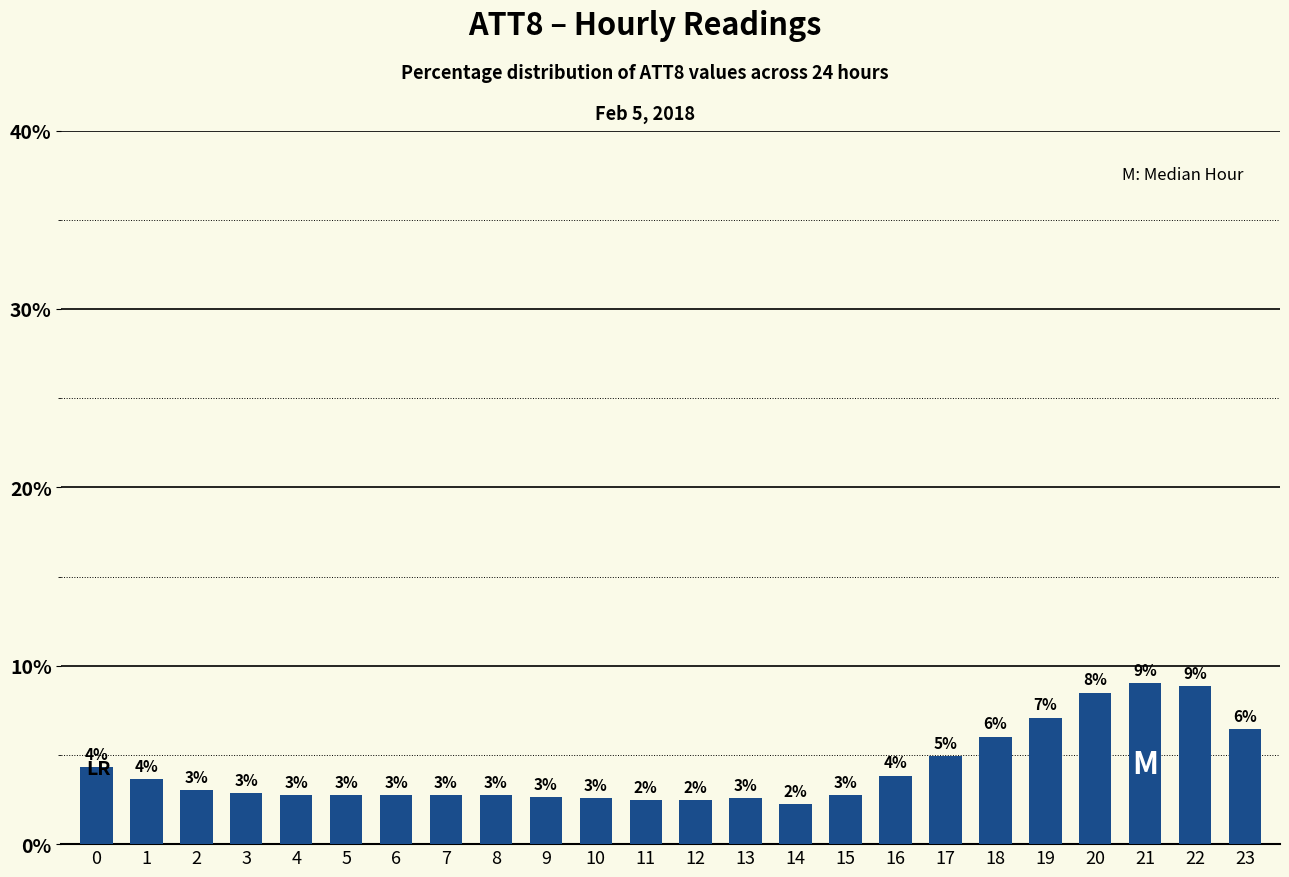

Which label corresponds to the largest value in the chart?

21